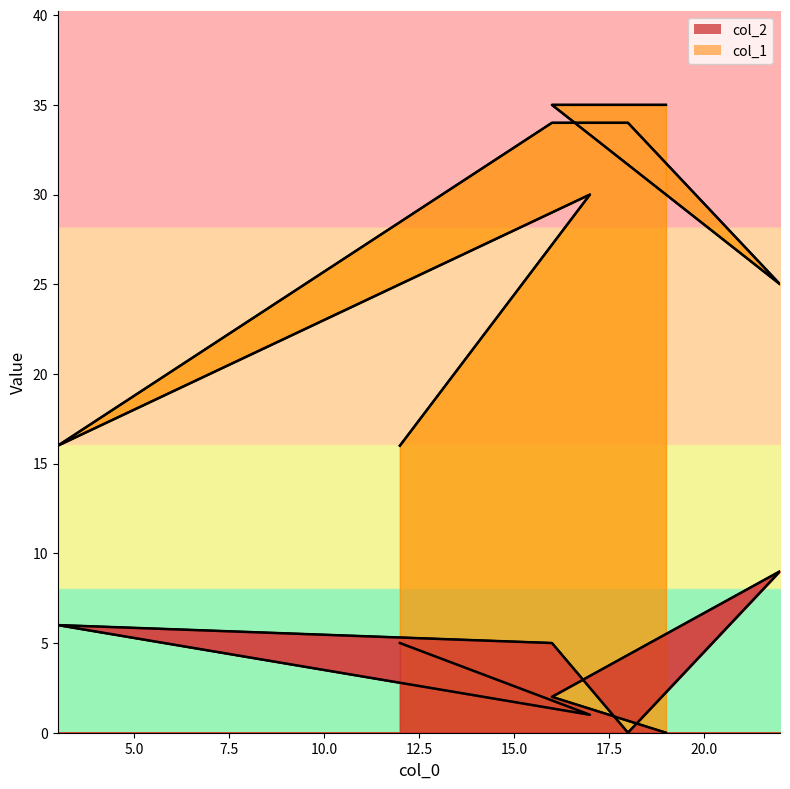

At which category does col_1 reach its first local valley?

3